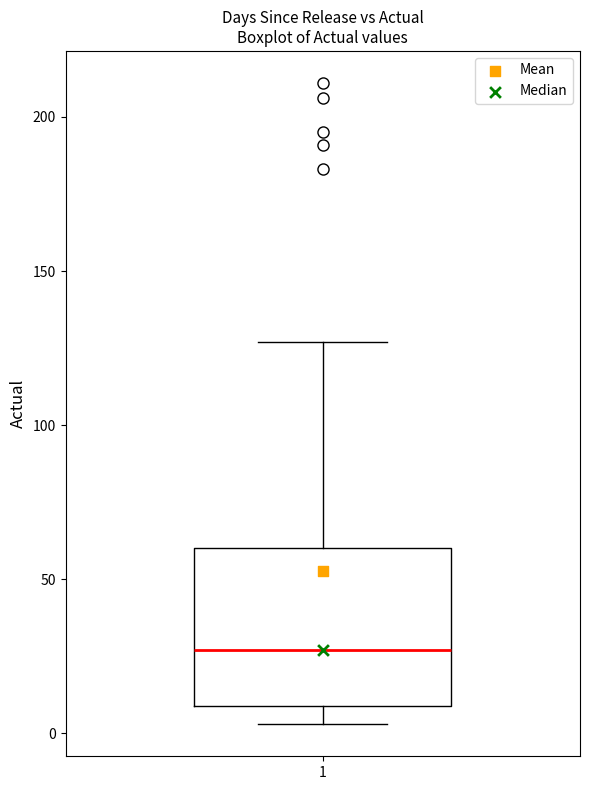

Read this box plot against the y-axis: the position of the median line, the range covered by the box, and the ends of both whiskers. The values are not printed on the chart, so give them approximately, as read against the axis.

median 25, box 10 to 60, whiskers 5 to 125